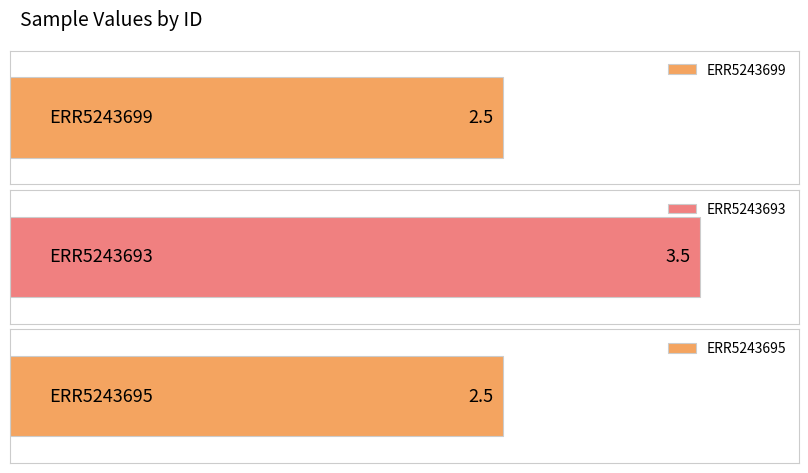

List the labels in order of value, smallest first.

ERR5243699, ERR5243695, ERR5243693